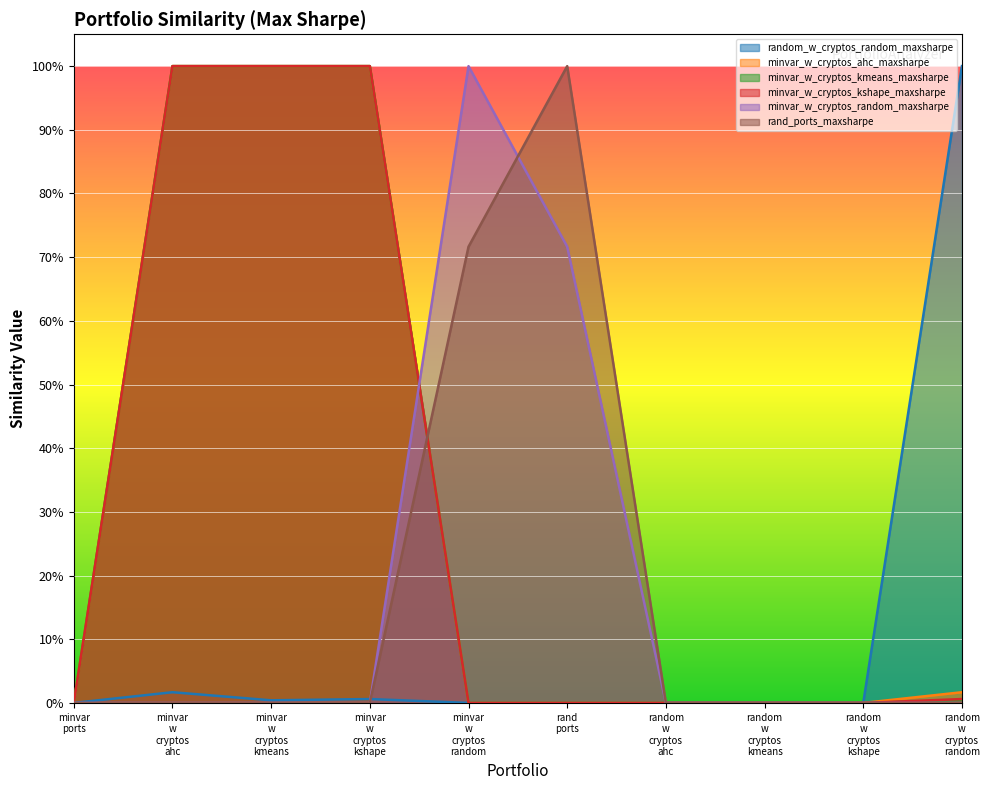

What is the spread (max minus min) of values at minvar w cryptos random?

1.0